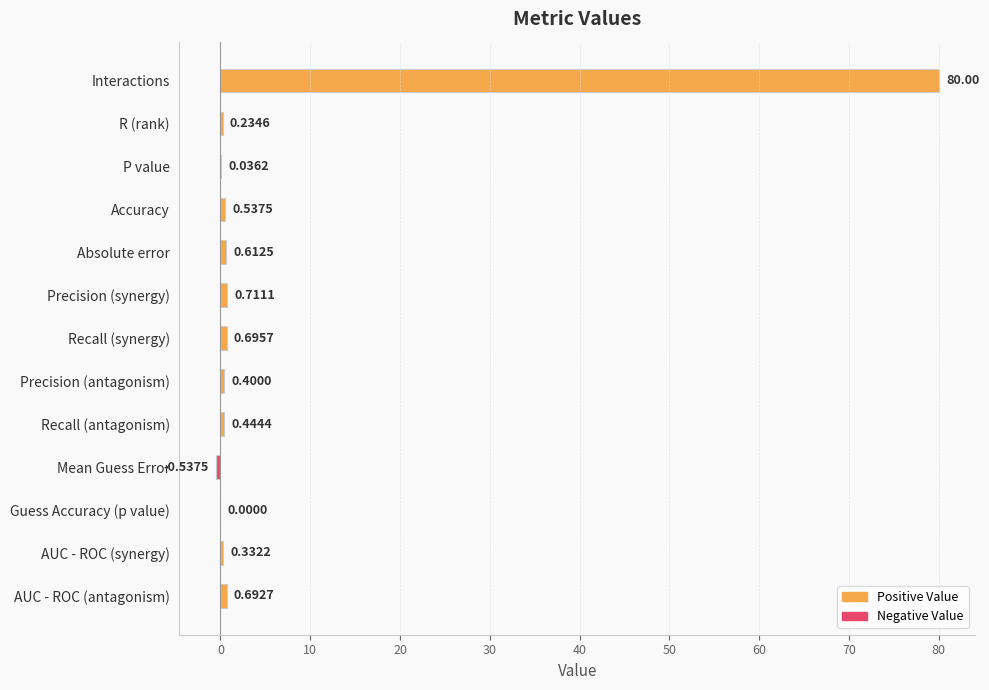

How many series are shown in this chart?

1